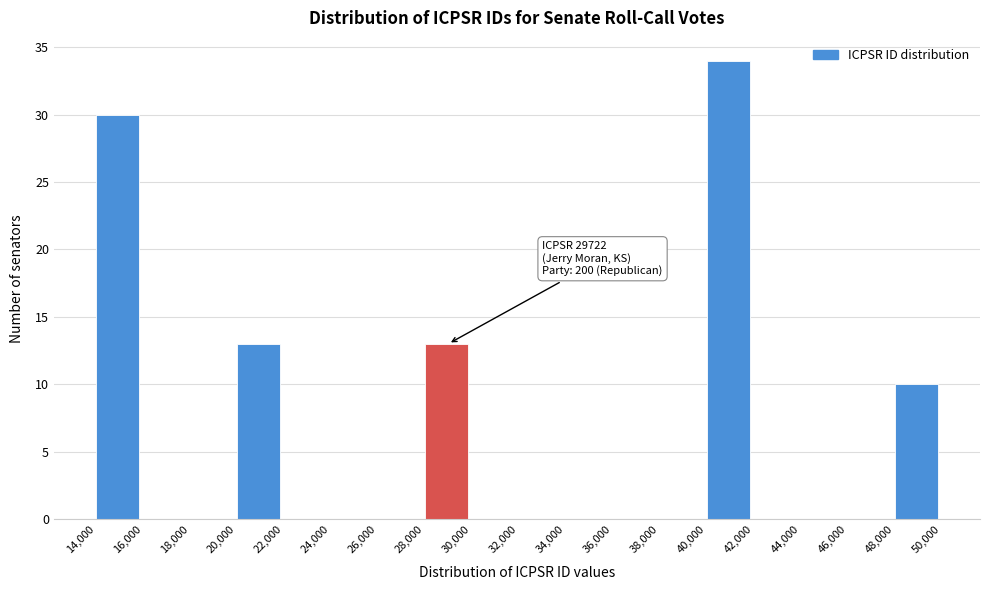

Over which range of the x-axis is the bar tallest?

40,000 to 42,000